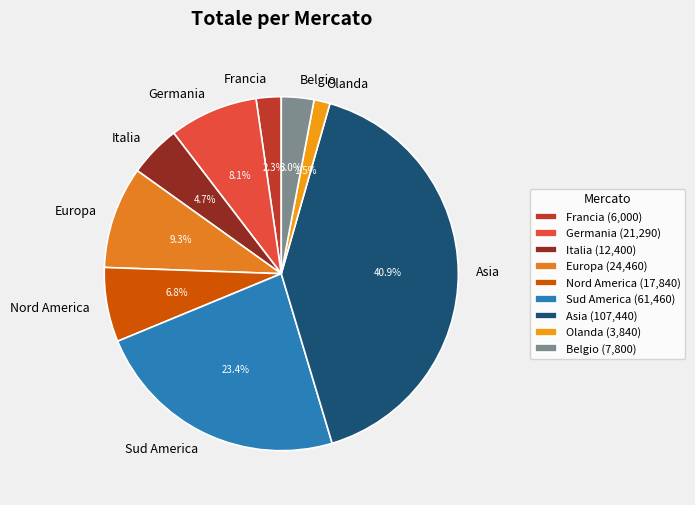

Combined, do Germania and Asia account for over 50%?

No